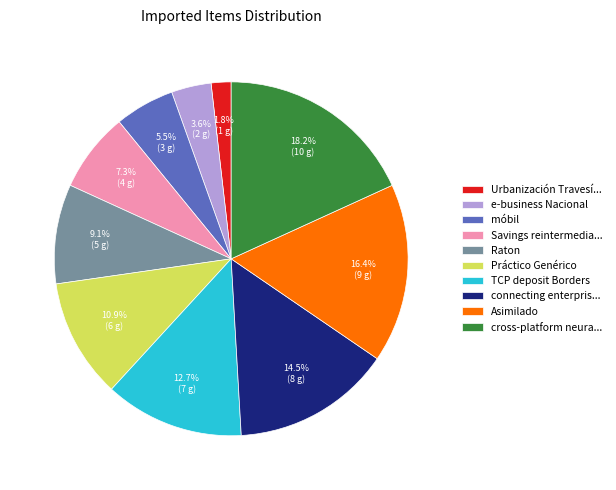

Which category has the smallest portion of the pie?

Urbanización Travesí...